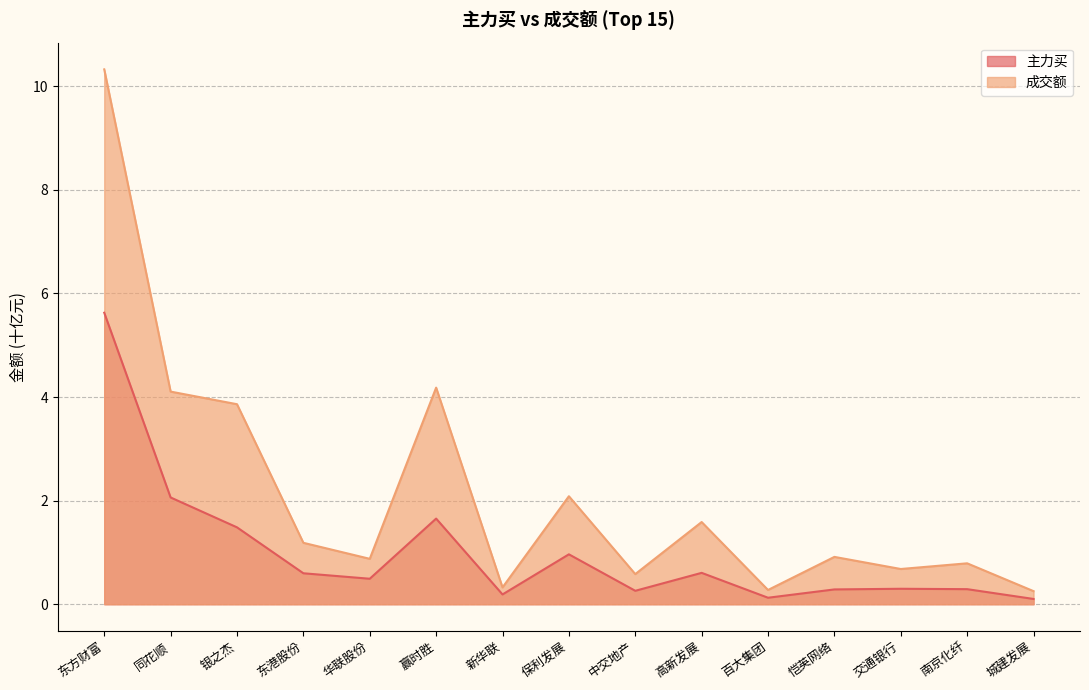

What position from the right is 新华联?

9